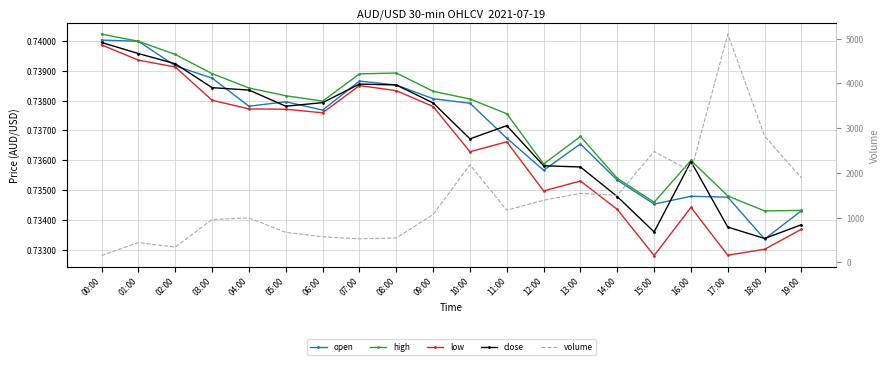

The close series shows 0.2 at 13:00. True or false?

False